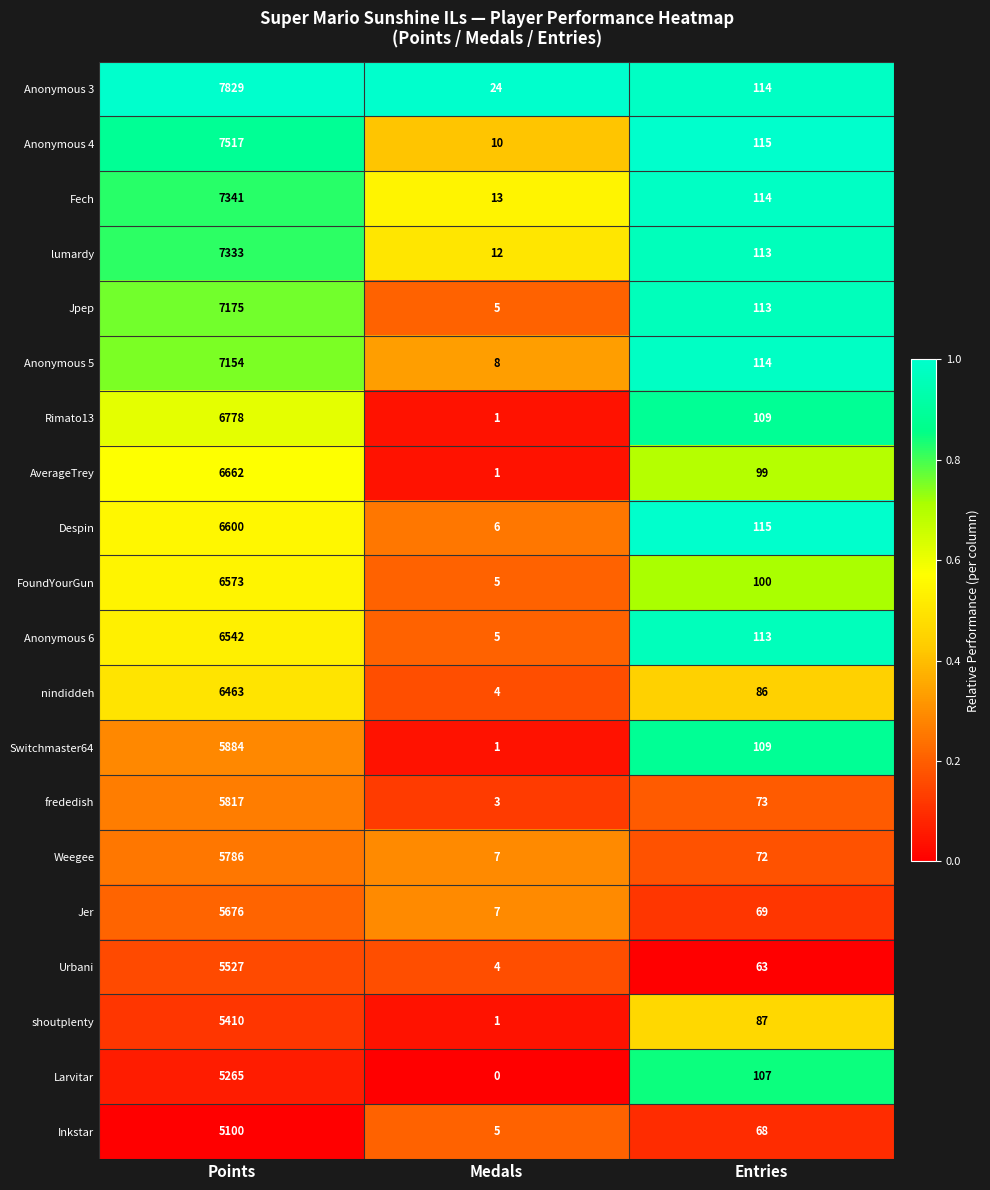

Which label corresponds to the smallest value in the chart?

Medals